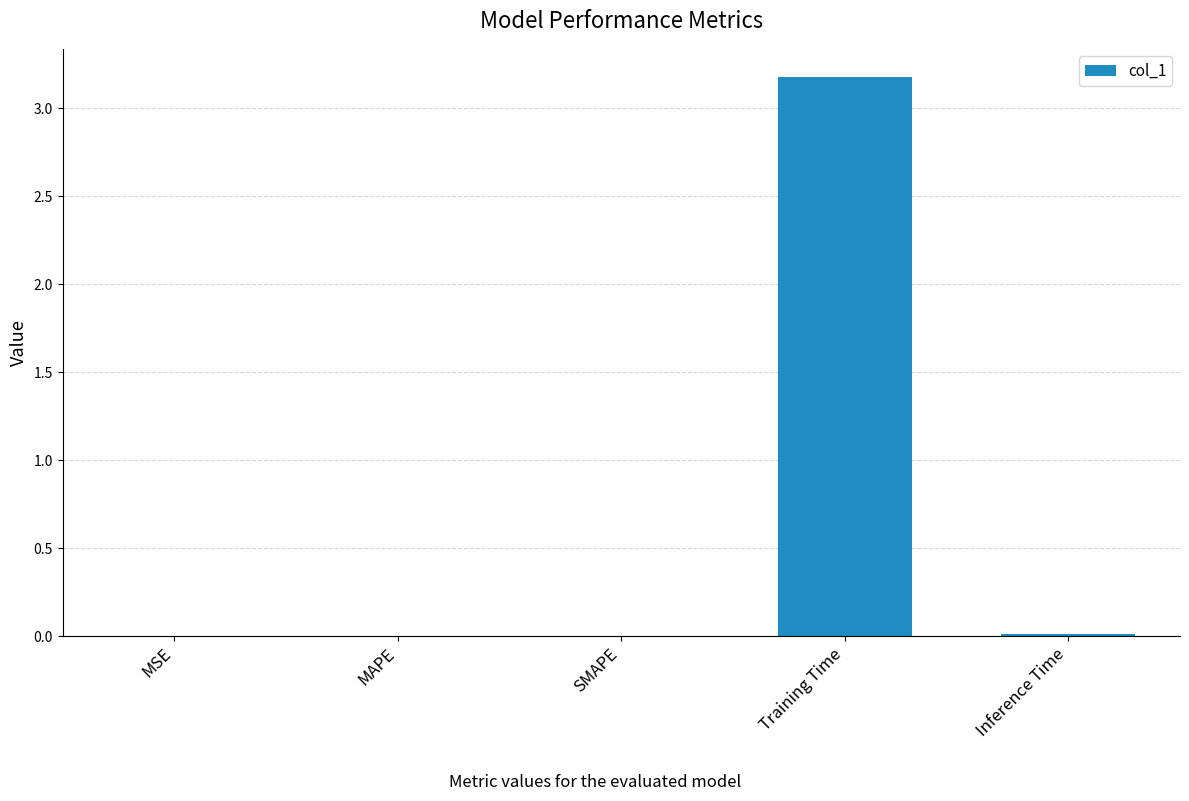

Which has a higher value, MSE or Training Time?

Training Time